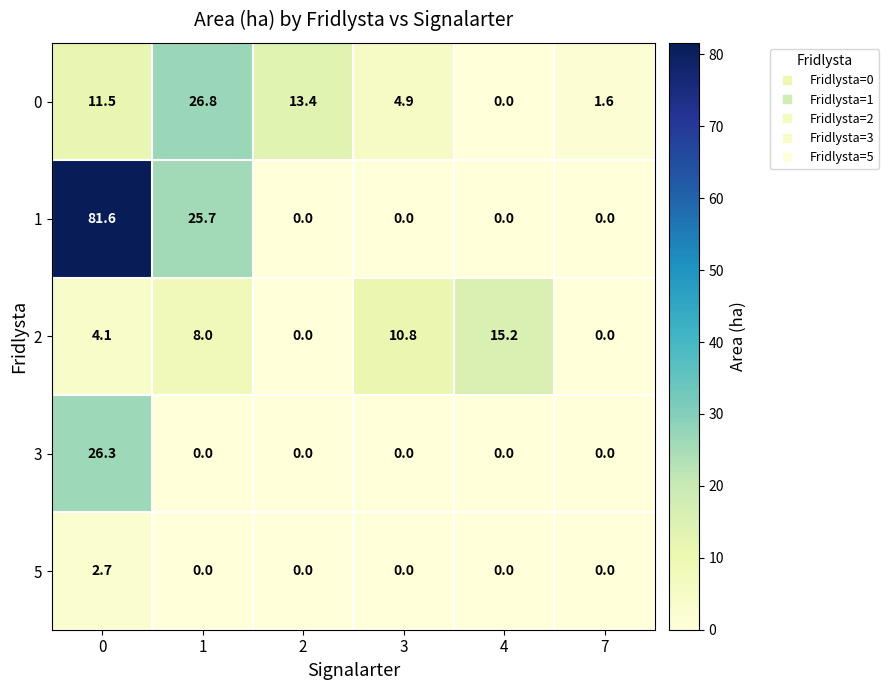

What is the total value across all series at 1?

60.5